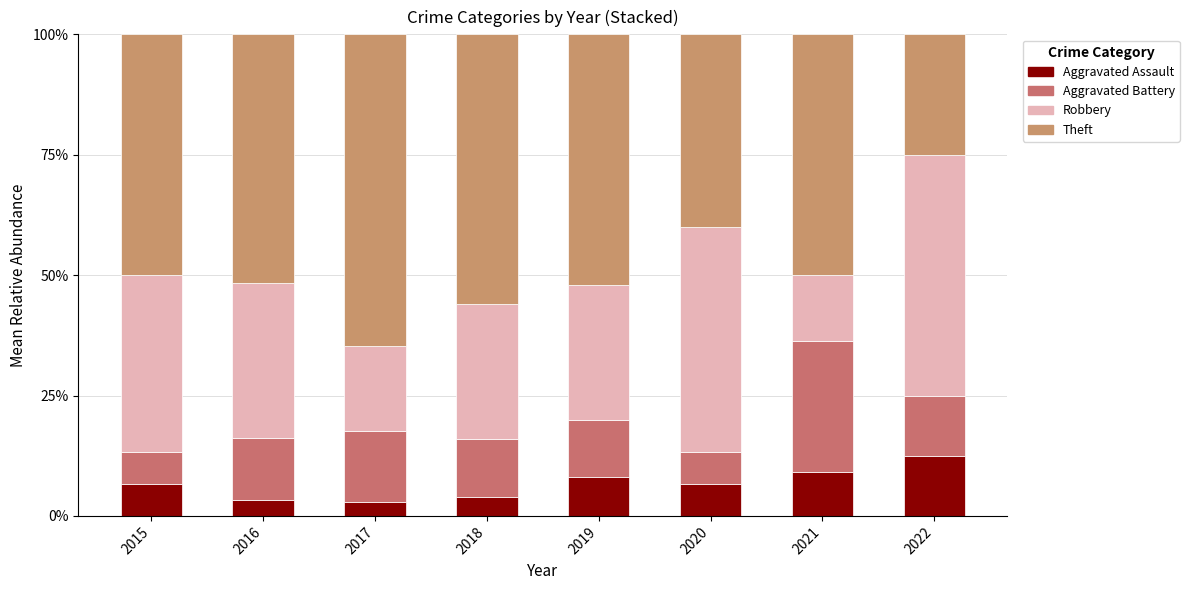

What is the difference between the Robbery values at 2021 and 2020?

0.3